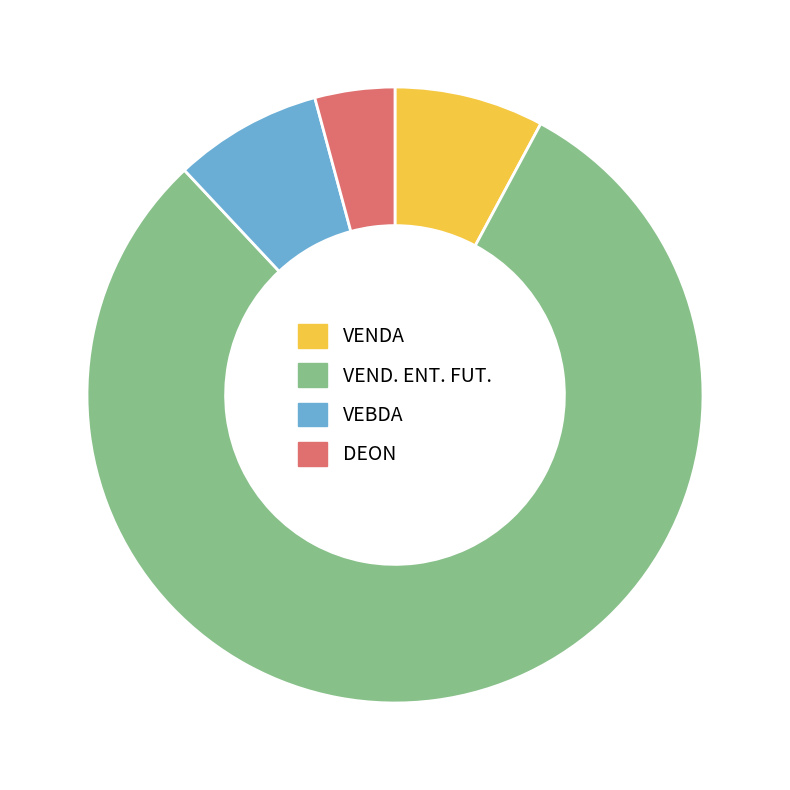

Which category has the biggest portion of the pie?

VEND. ENT. FUT.